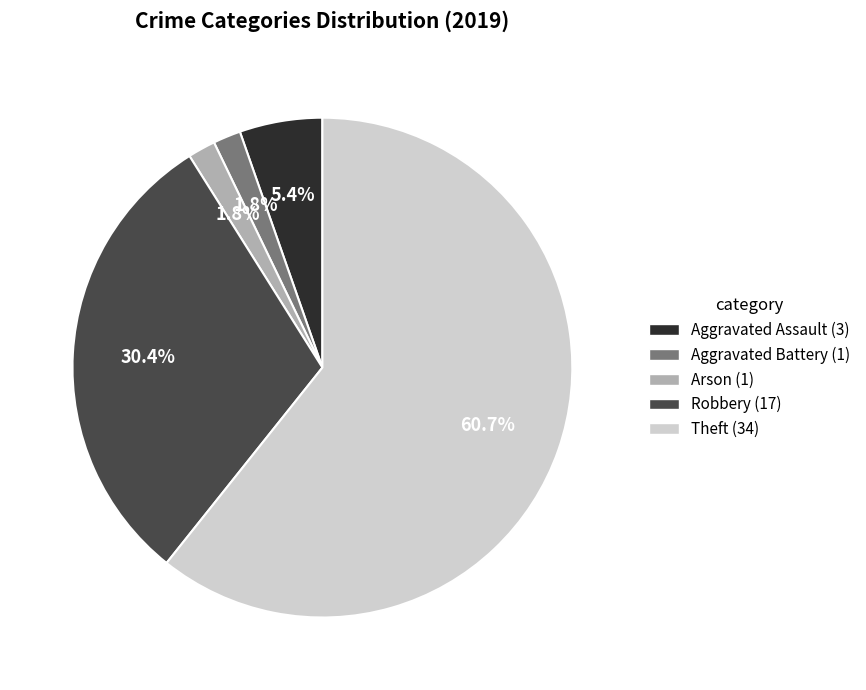

Which slice is the largest?

Theft